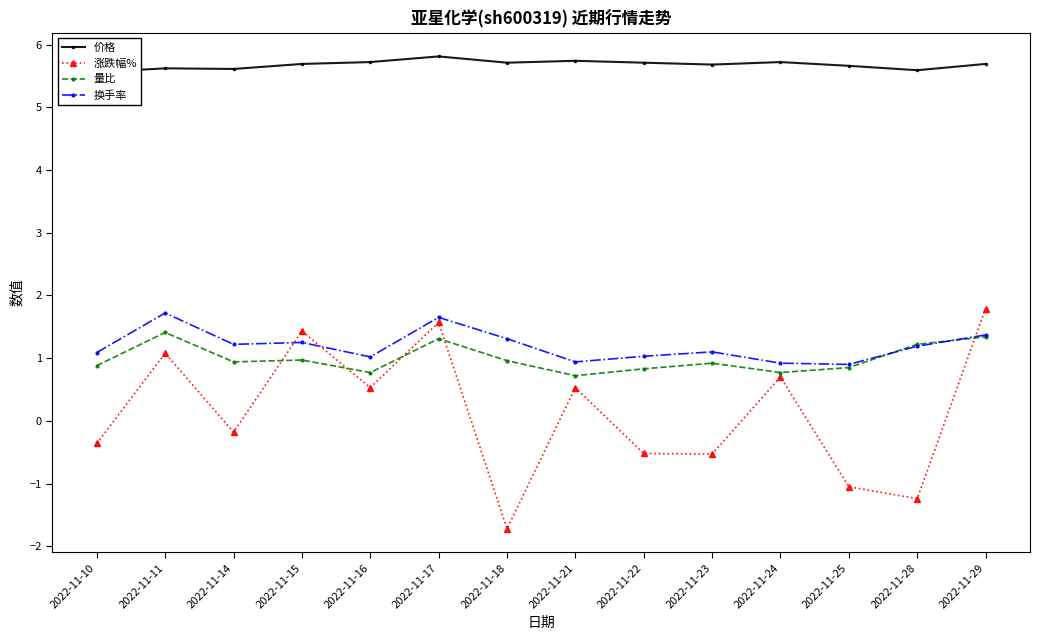

The 量比 series shows 0.2 at 2022-11-24. True or false?

False